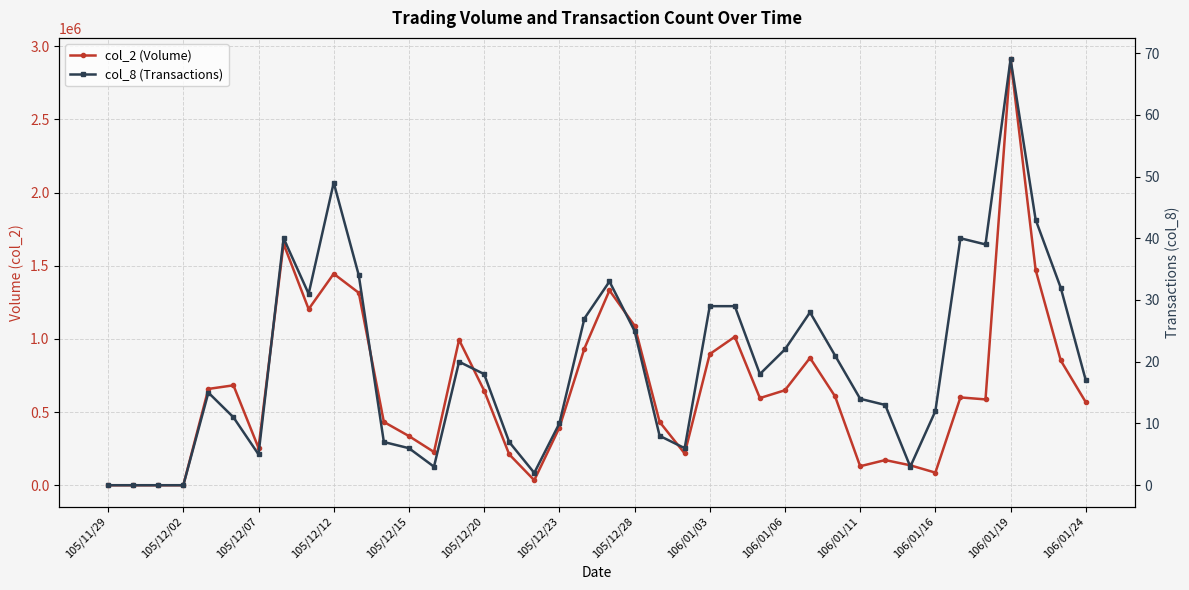

Which category has the lowest value across all series?

105/11/29